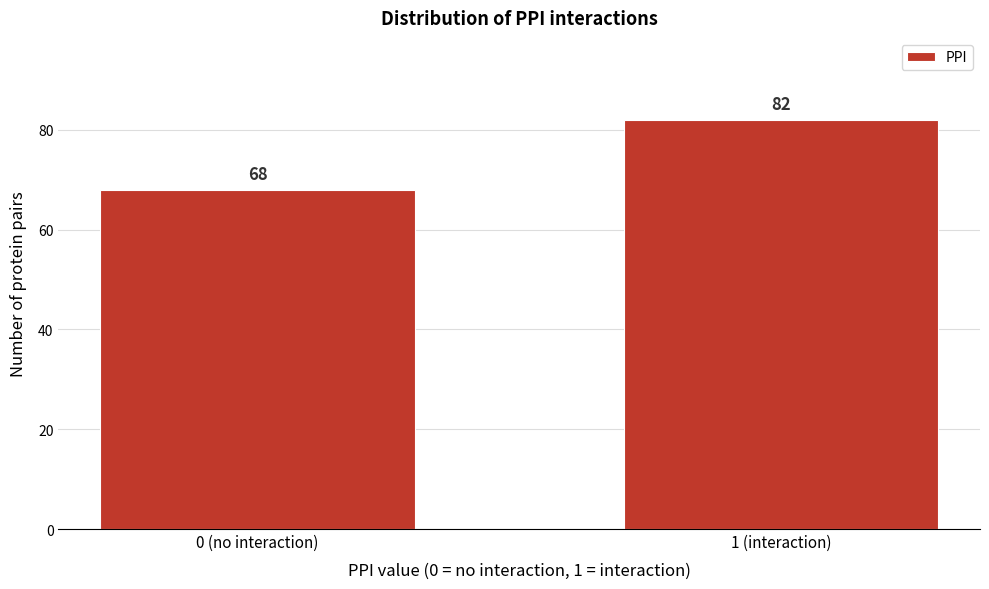

Reading left to right, extract all data points from this chart.

68	82